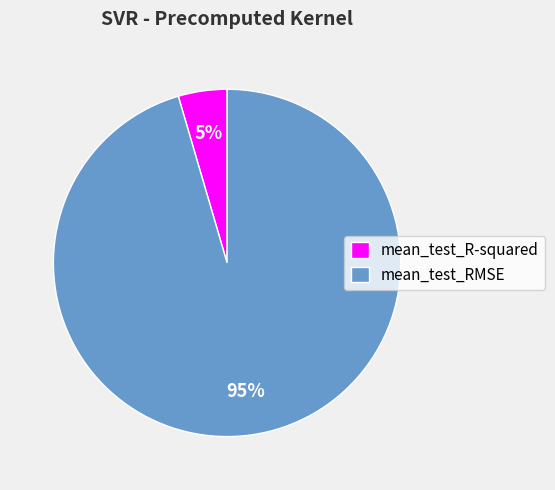

What is the smallest slice in the pie chart?

mean_test_R-squared